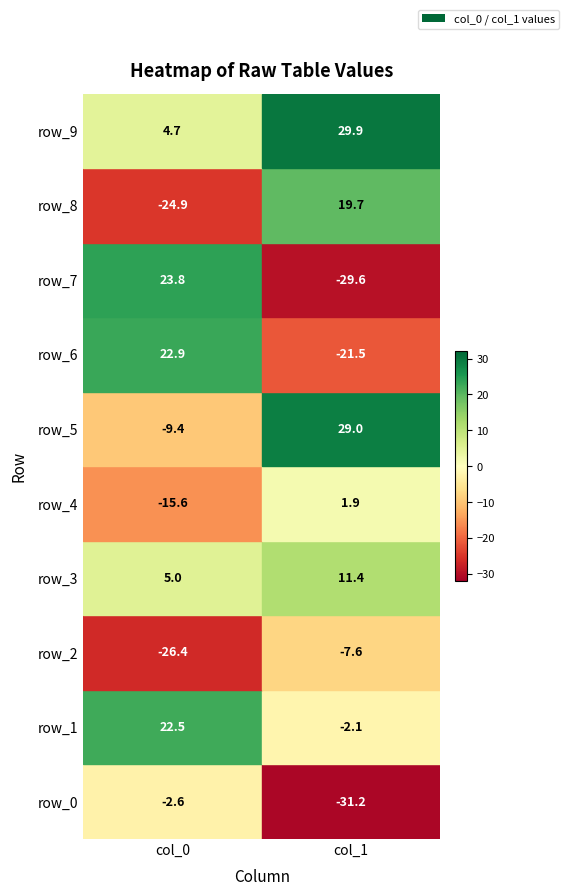

List the series in order of their overall mean, highest first.

0, 1